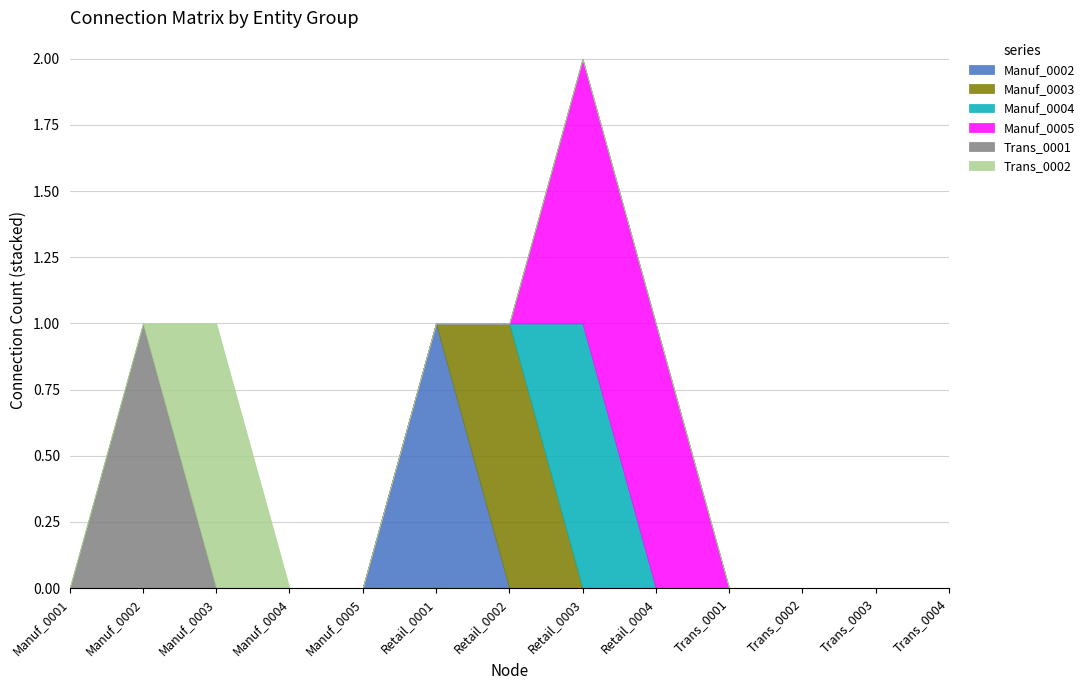

True or false: Trans_0001 and Manuf_0005 cross at least once.

False